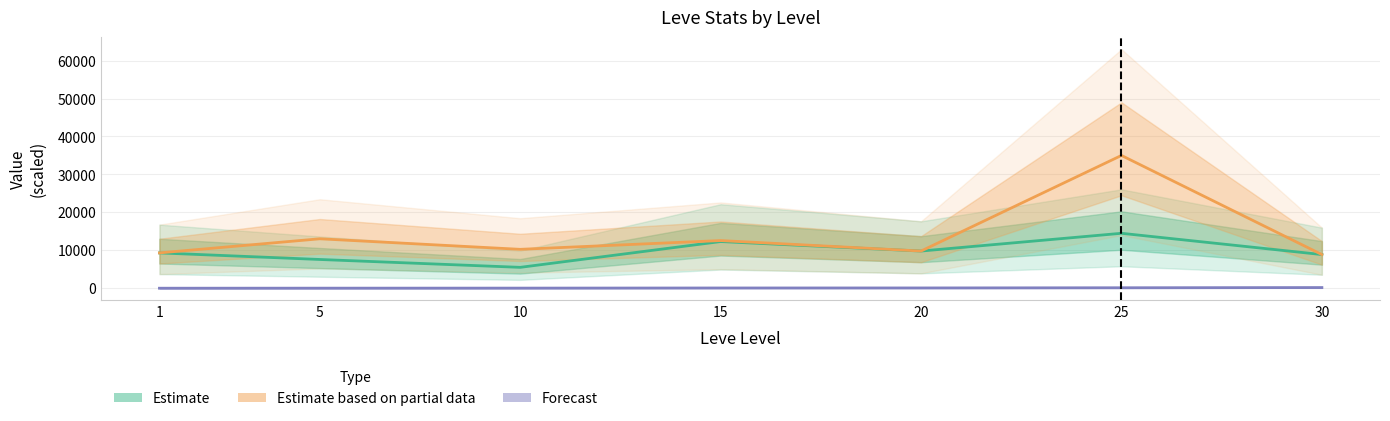

Is this an area chart (filled region under the line)?

No